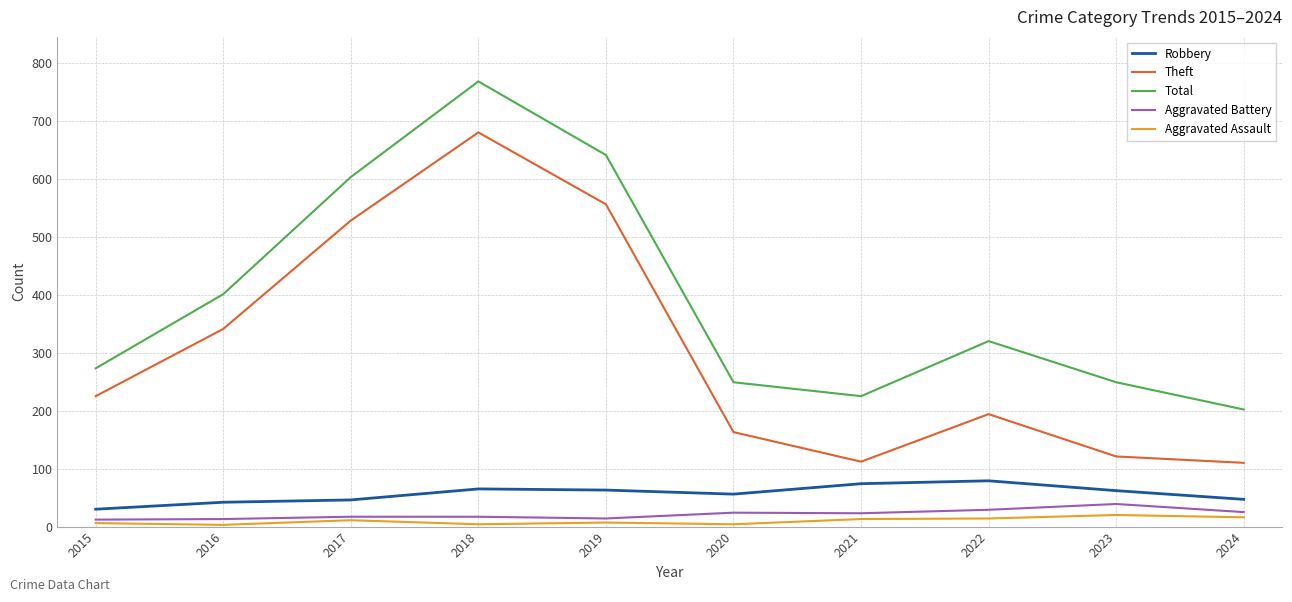

Is this an area chart (filled region under the line)?

No